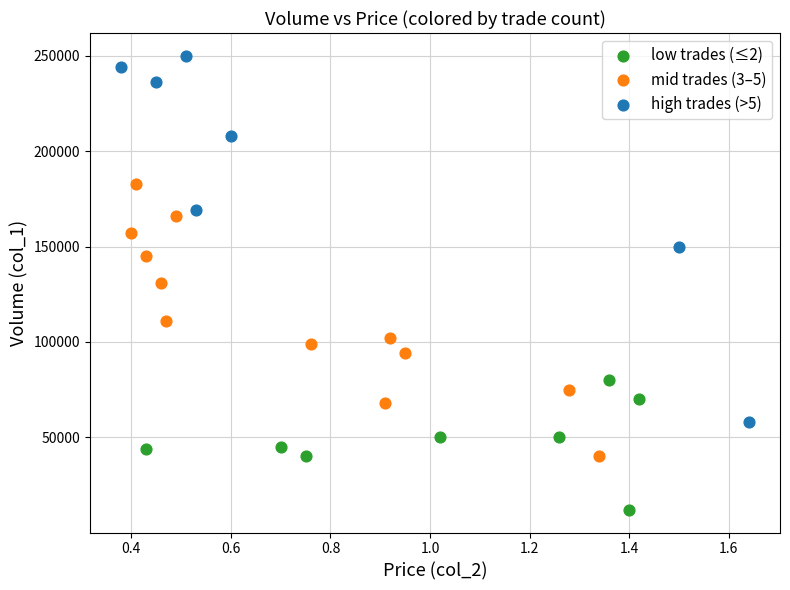

What are all the series names shown in the legend?

low trades (≤2), mid trades (3–5), high trades (>5)